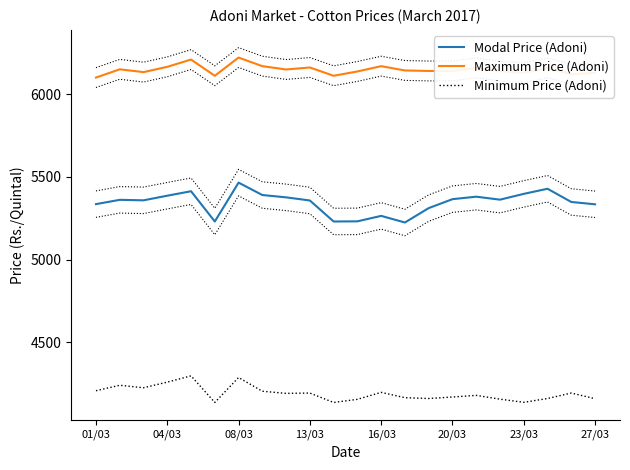

Is the value of Minimum Price (Adoni) at 9 greater than the value of Modal Price (Adoni) at 19?

No